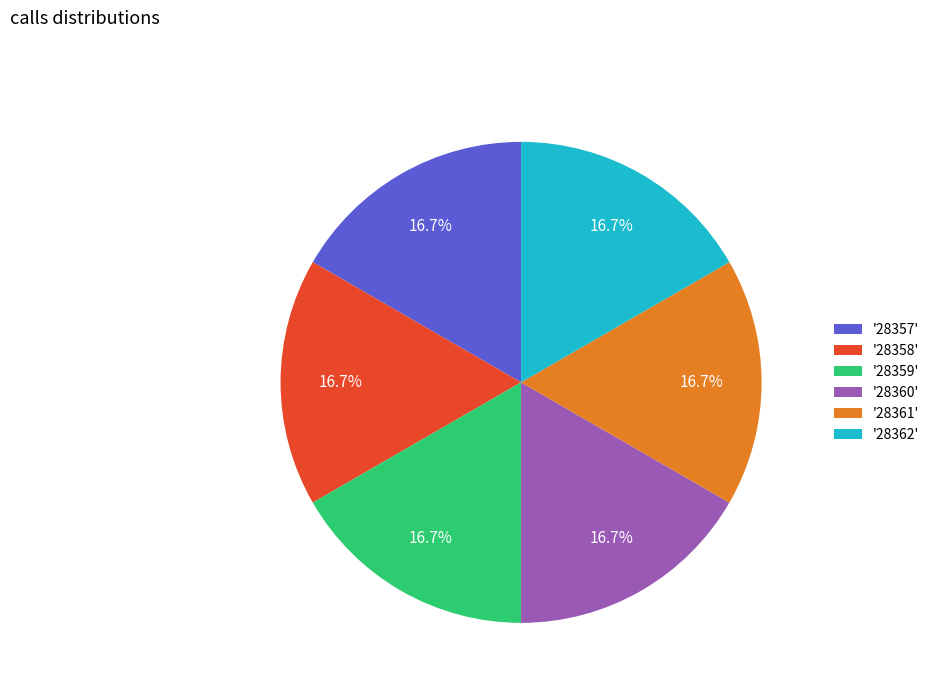

Does any single category account for the majority?

No